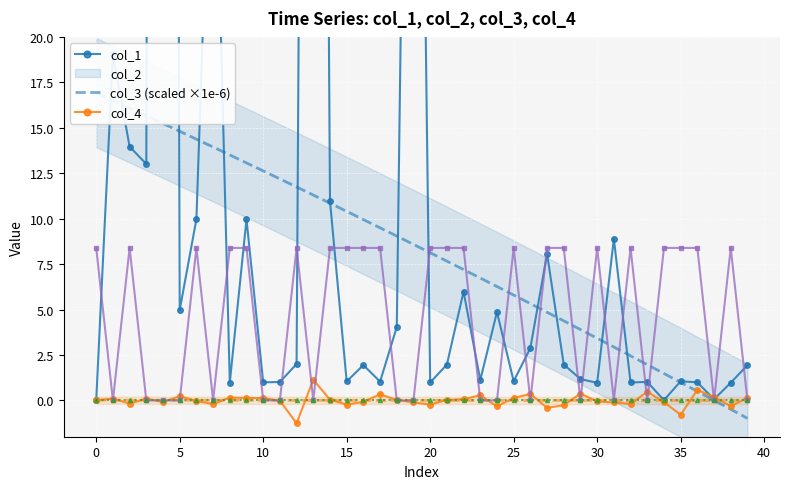

True or false: col_3 (scaled ×1e-6) has more than 2 points higher than both neighbors.

True